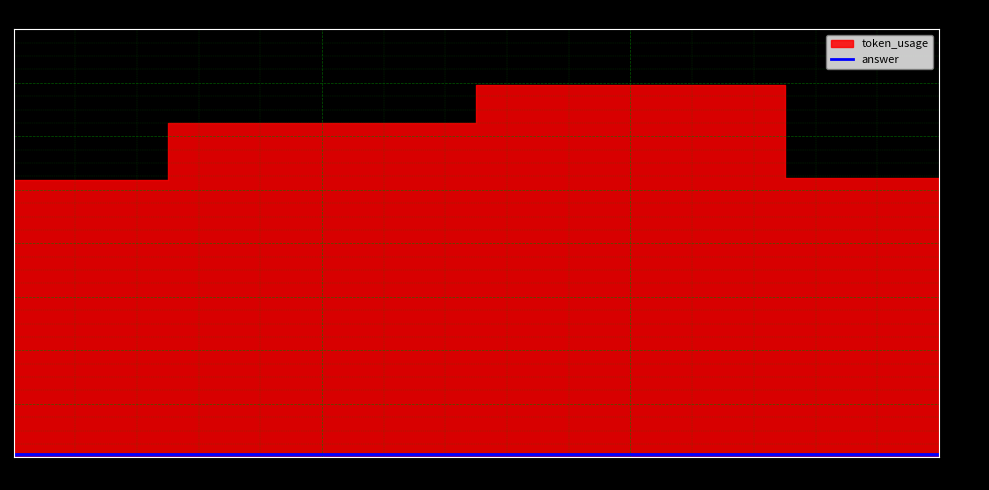

What is the difference between the token_usage values at 0 and 3?

1